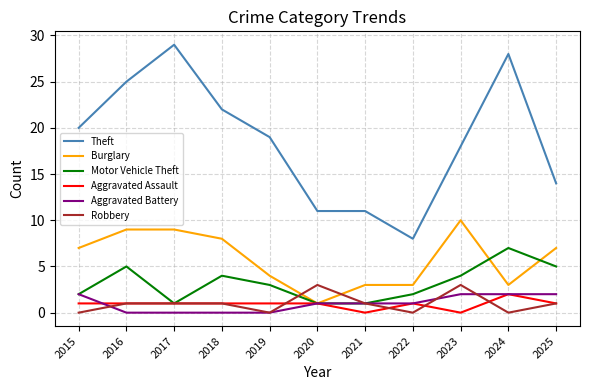

Which series changed the most between 2022 and 2023?

Theft